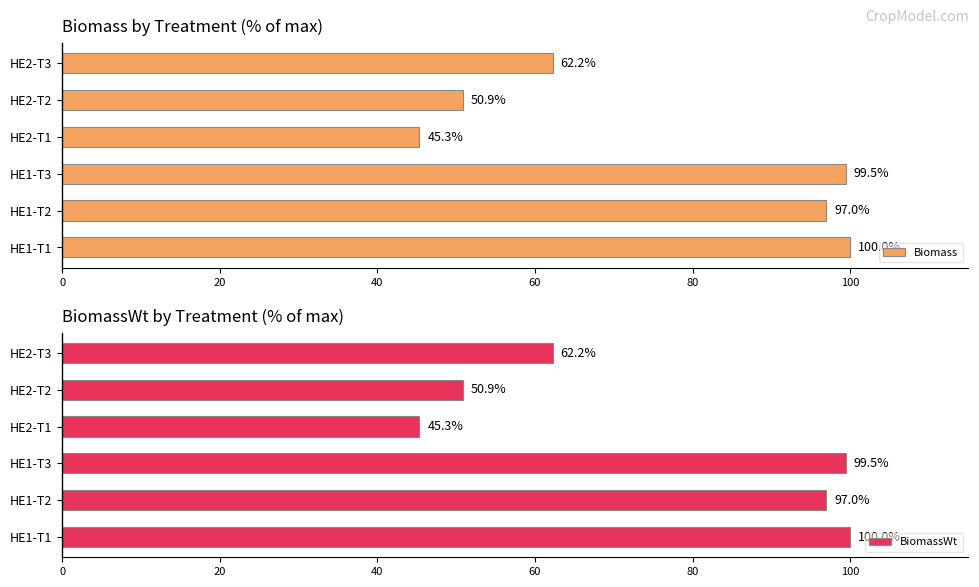

Are the bars horizontal?

Yes